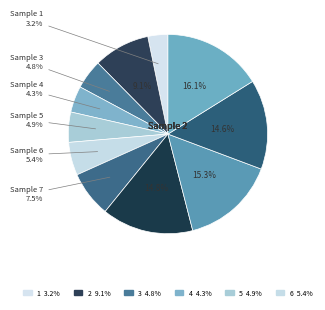

To the nearest percent, what is the difference between the largest and smallest slice percentages?

13%